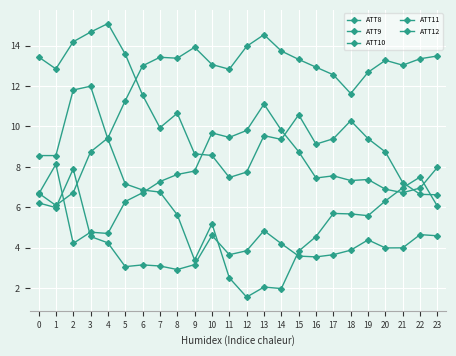

How many lines are shown in the chart?

5